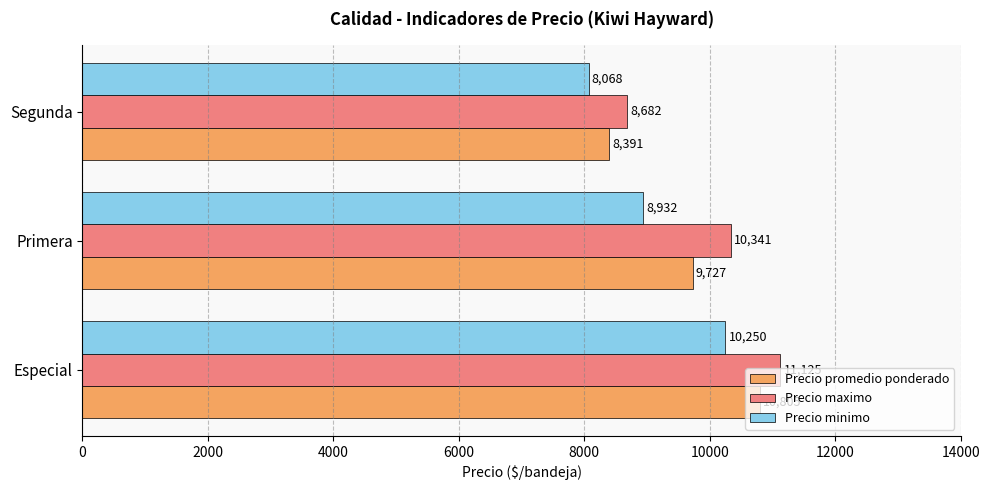

What is the difference between the maximum and minimum values in the Precio minimo series?

2182